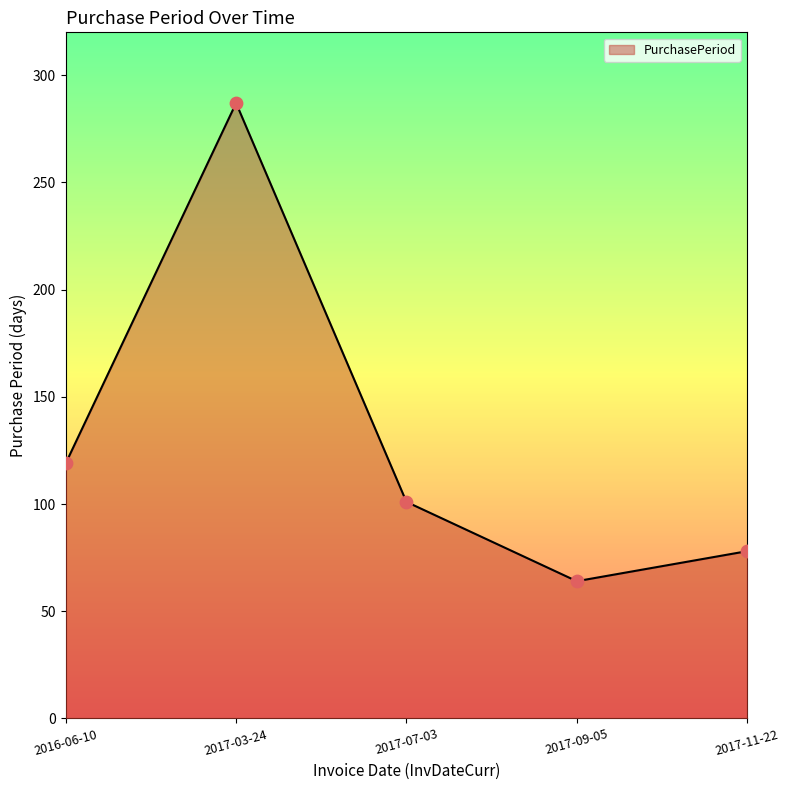

Which has a higher value, 2017-09-05 or 2016-06-10?

2016-06-10